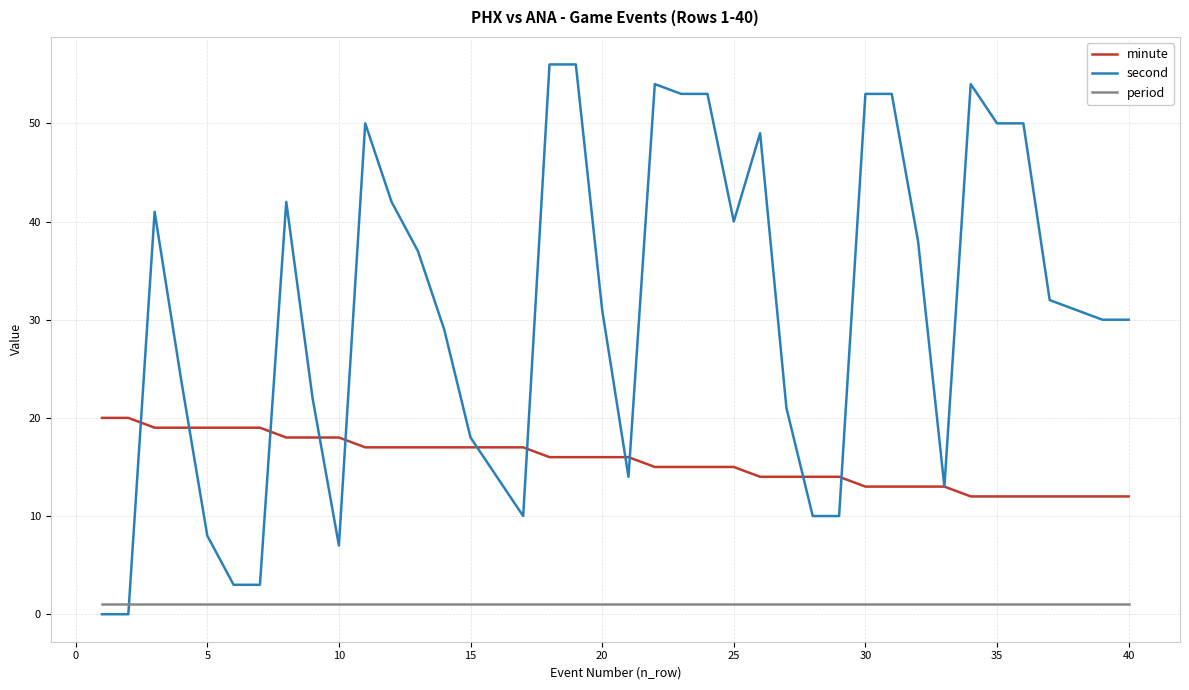

Count the minute values in the range 13 to 18.

26